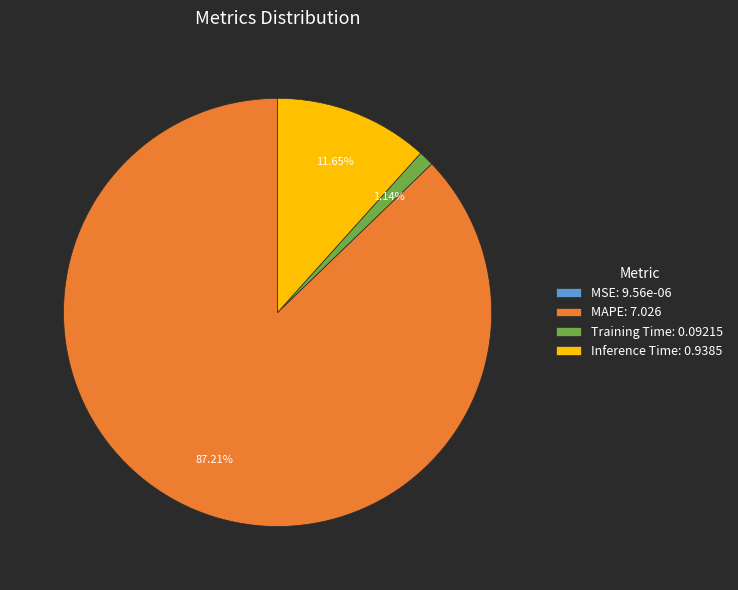

To the nearest percent, what is the average slice percentage?

25%